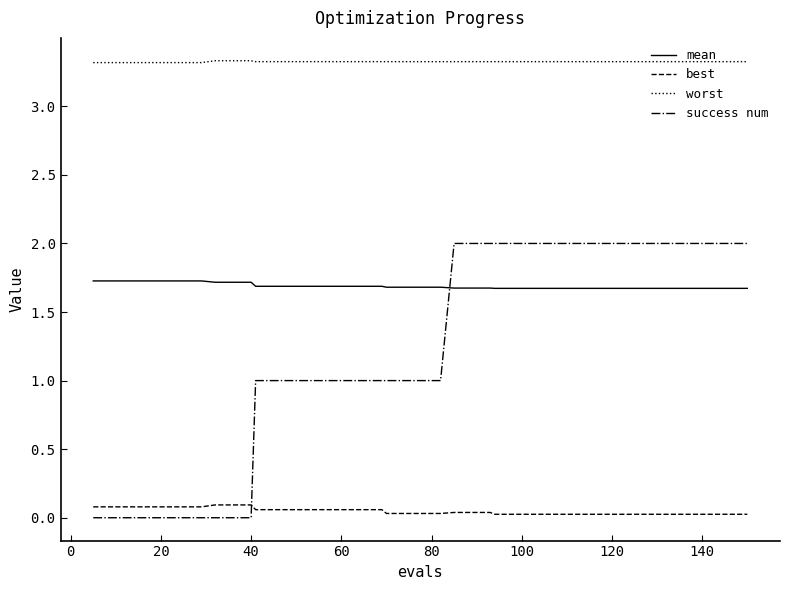

Rank the series by their maximum value, from highest to lowest.

worst, success num, mean, best